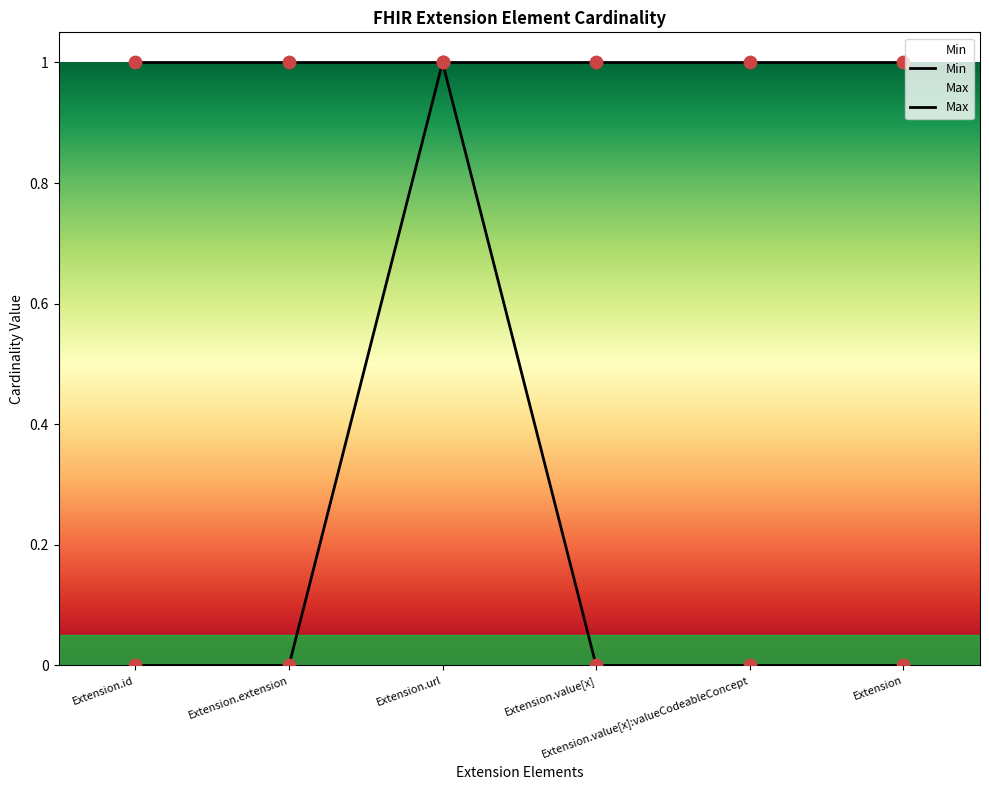

Which series contains the lowest Y value?

Min